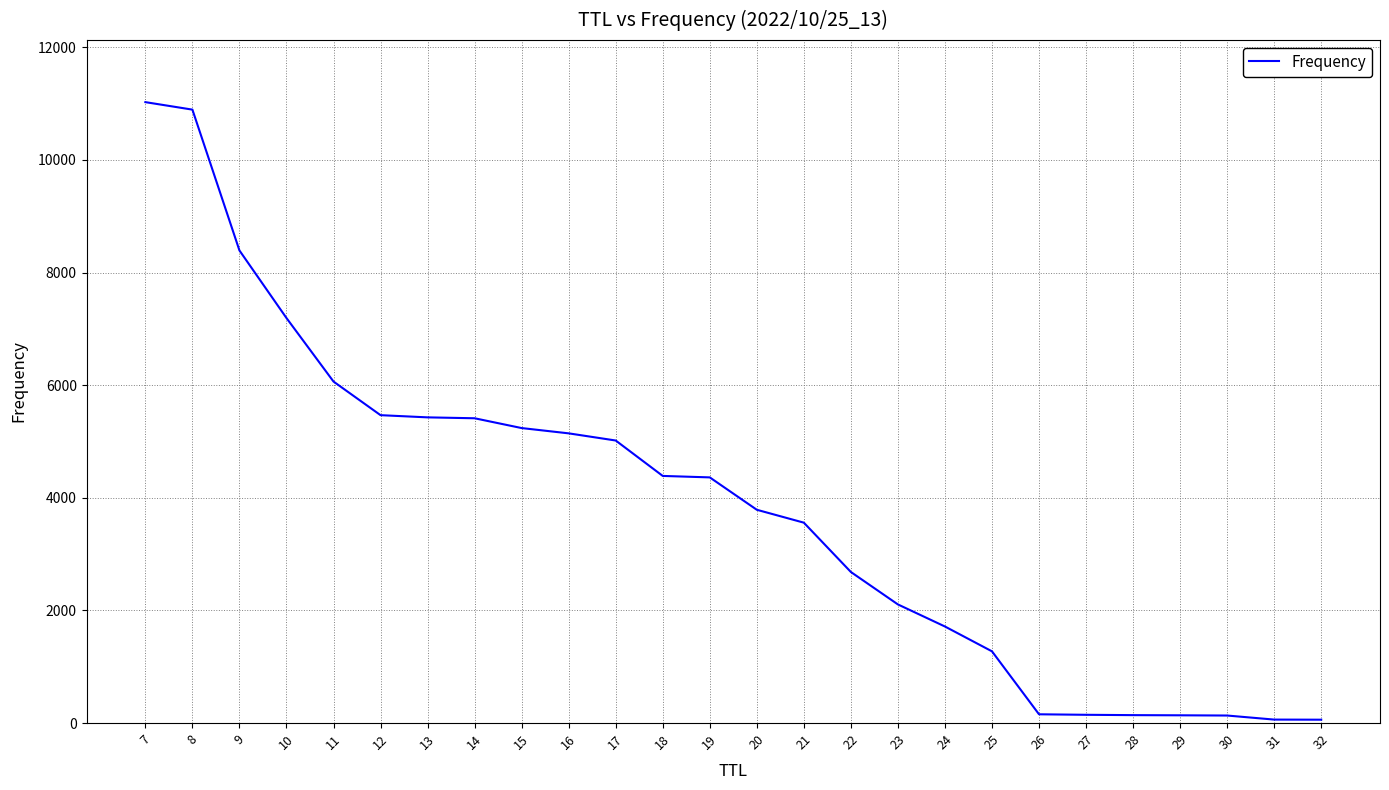

What is the greatest value displayed?

11027